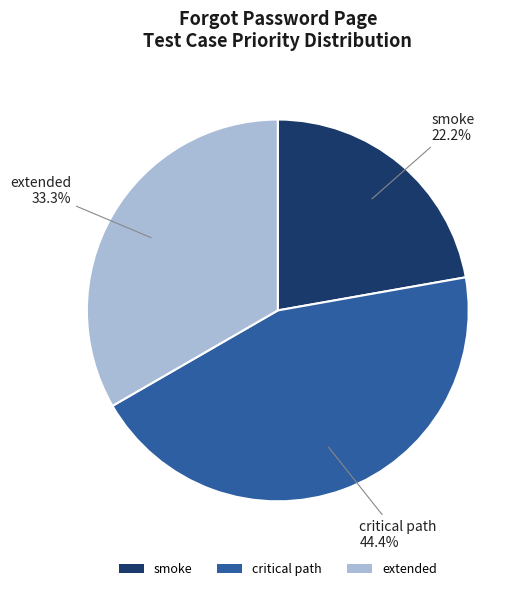

The smoke slice represents 22% of the pie. True or false?

True